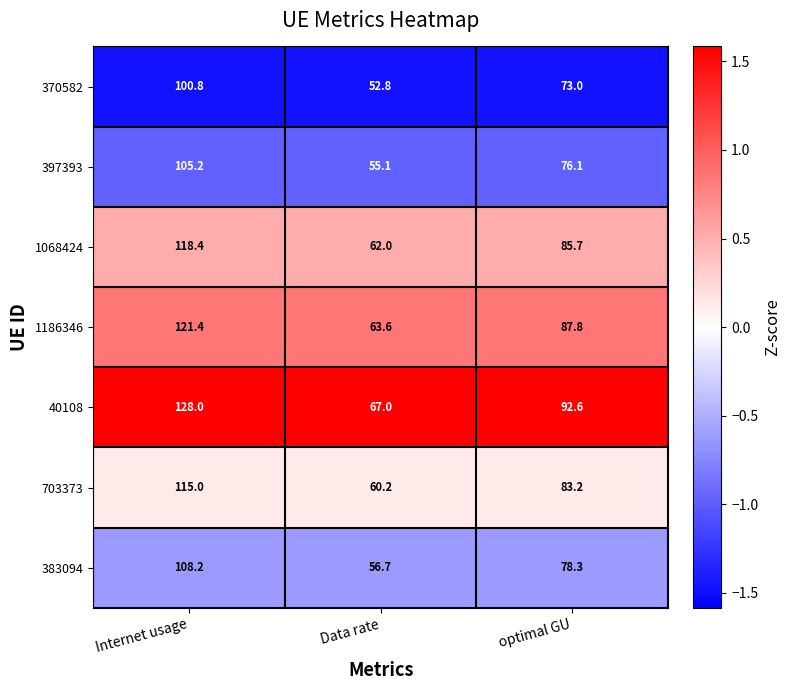

How many categories are shown in the chart?

3